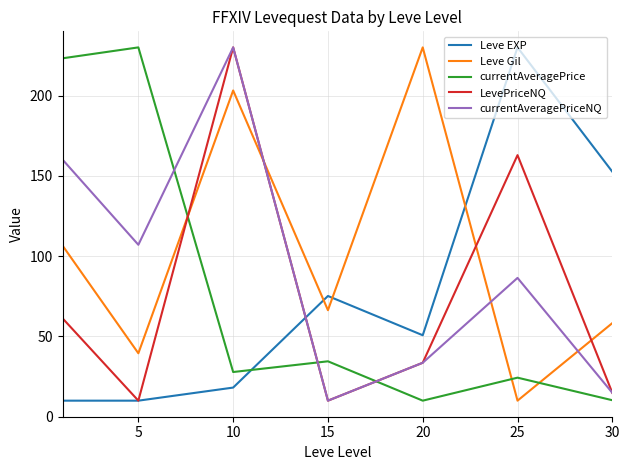

What is the smallest value displayed?

10.0